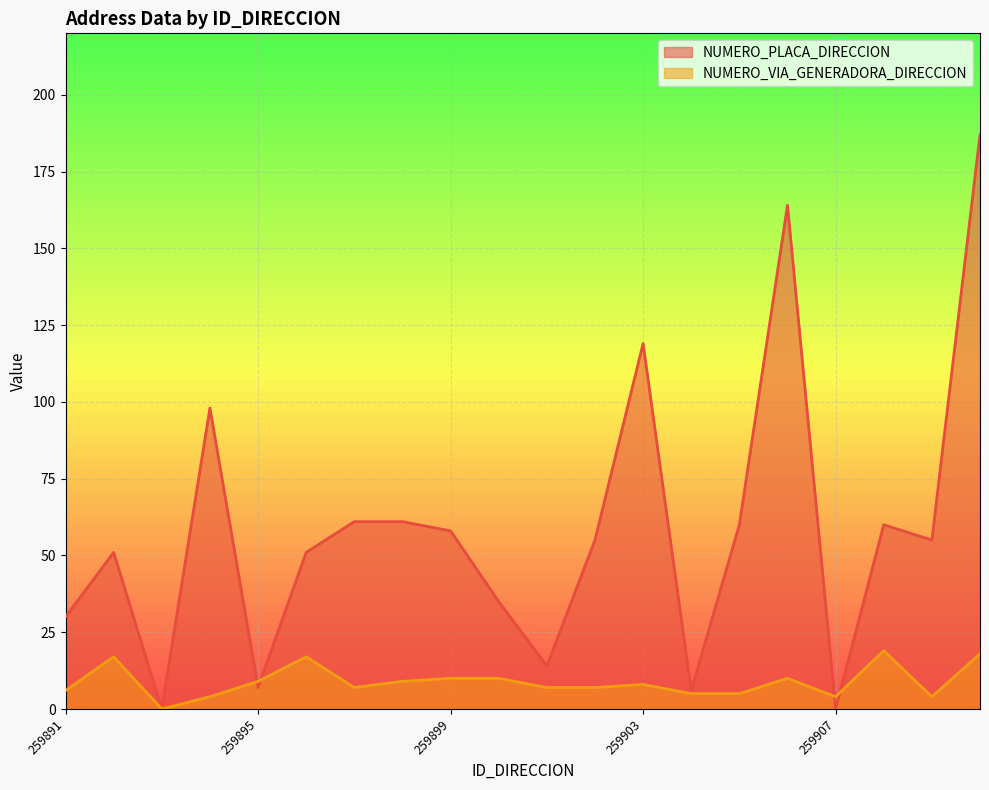

At which category is the sum across all series the highest?

259910